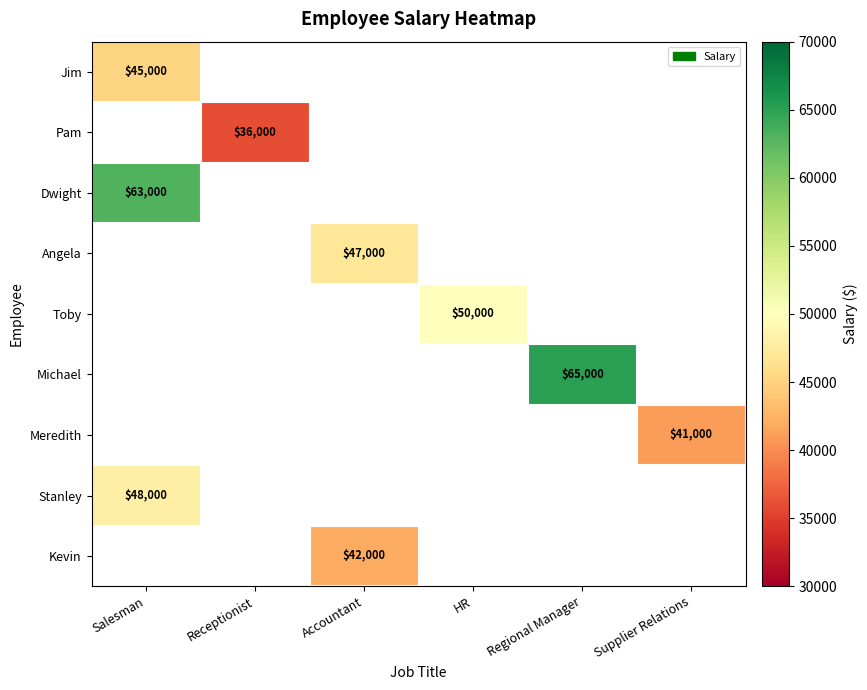

What is the minimum value shown in the chart?

36000.0